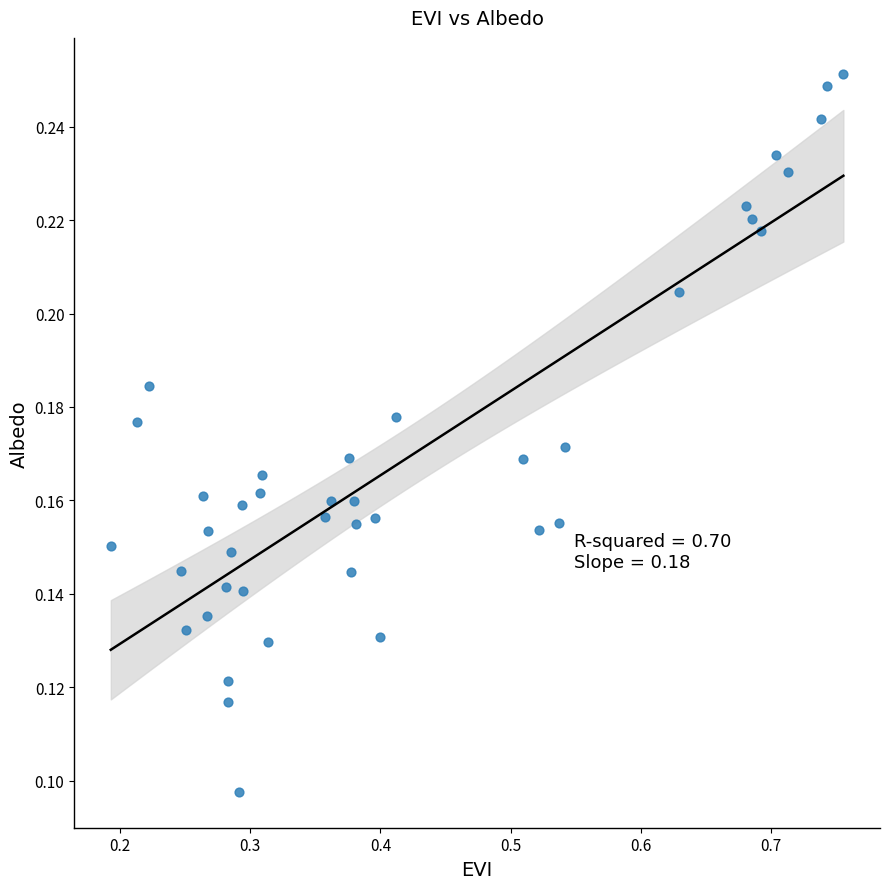

What is the range of X values (max minus min)?

0.6